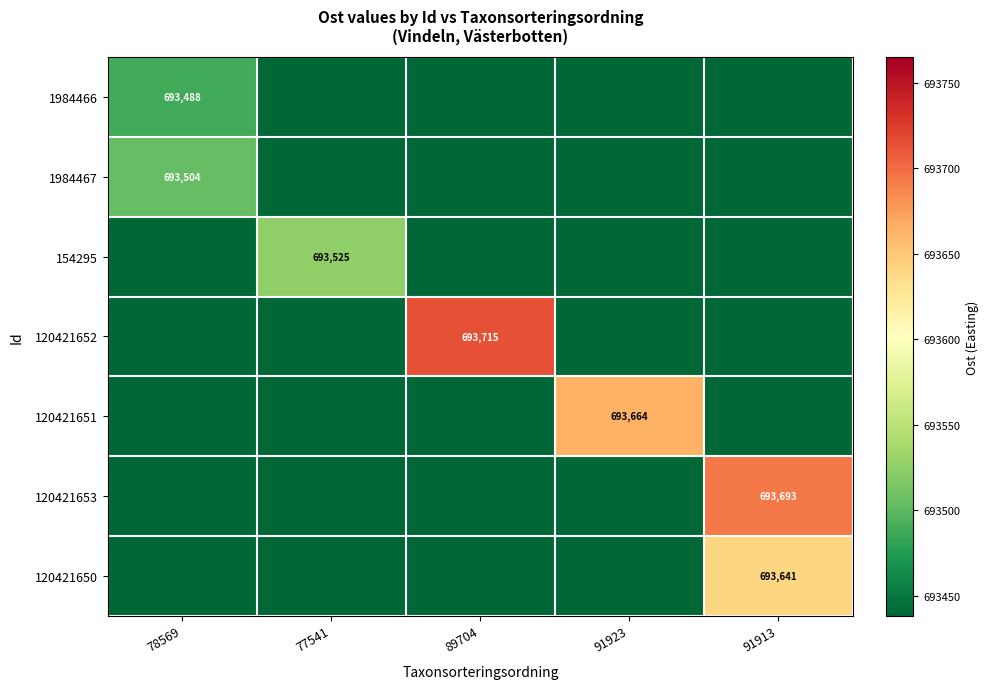

Is the value of 120421653 at 91913 greater than the value of 154295 at 77541?

Yes